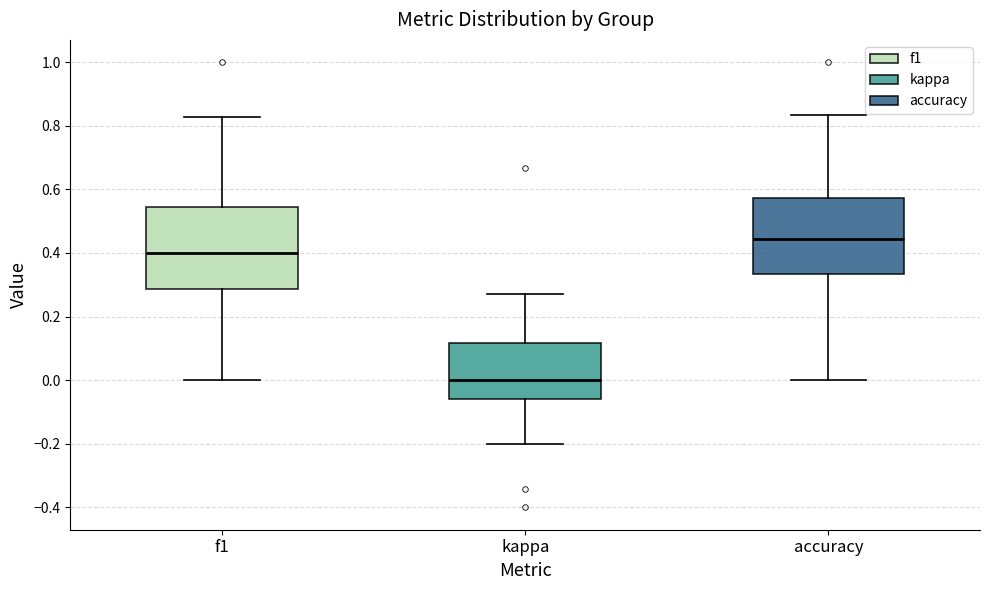

Which box has the lowest median line?

kappa